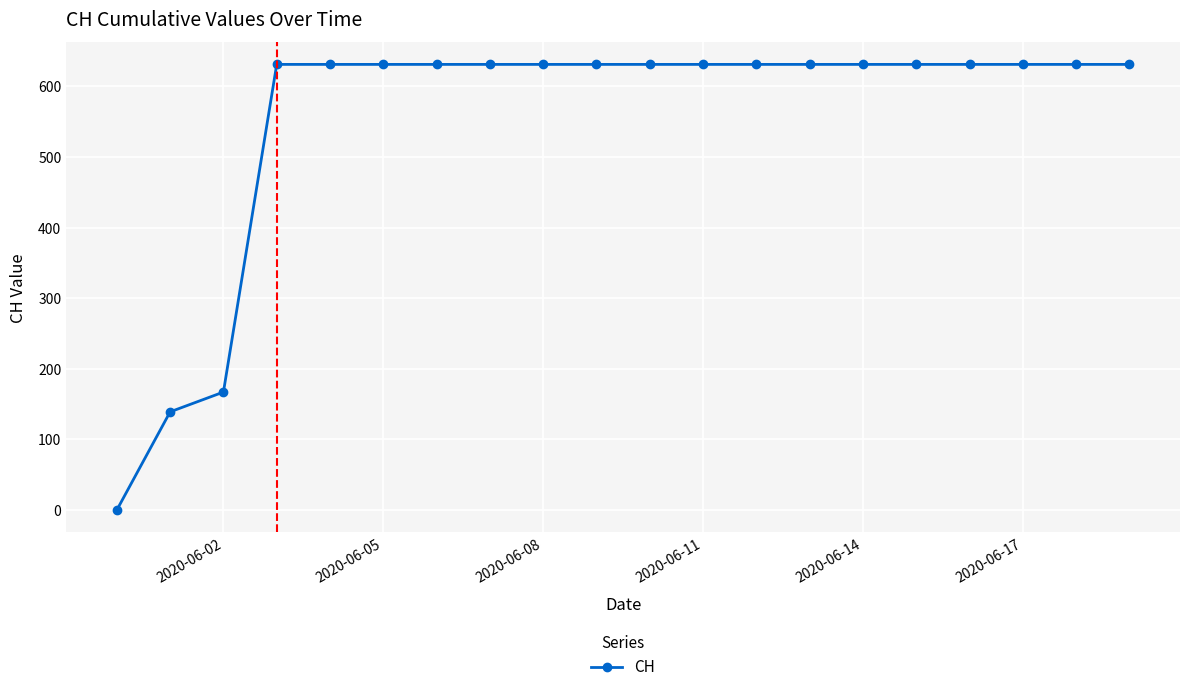

What is the greatest value displayed?

631